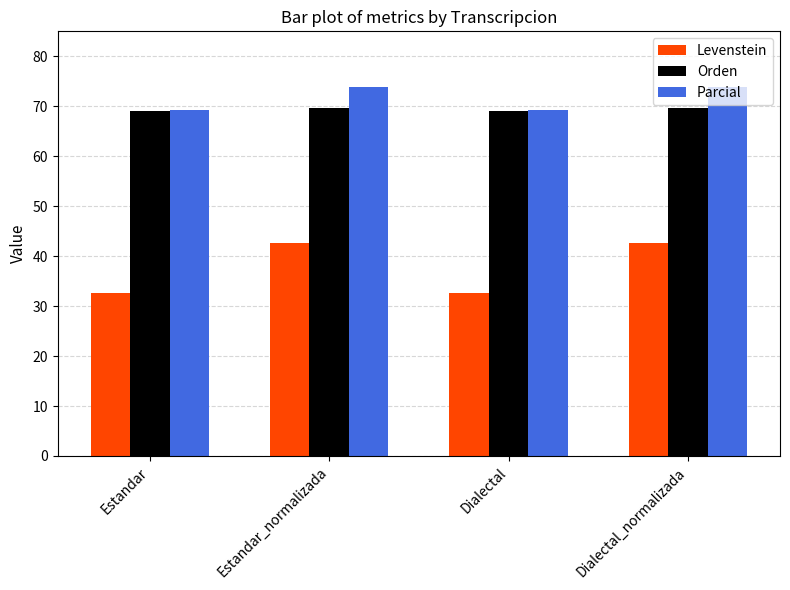

What is the total value across all series at Dialectal?

170.8